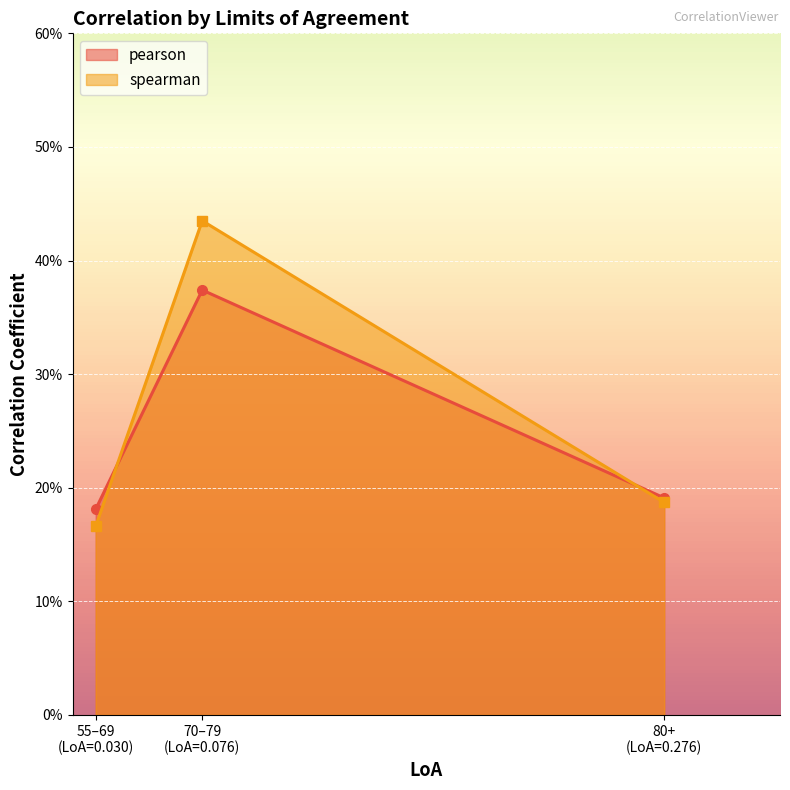

What is the label of the 1st point from the left?

55–69
(LoA=0.030)